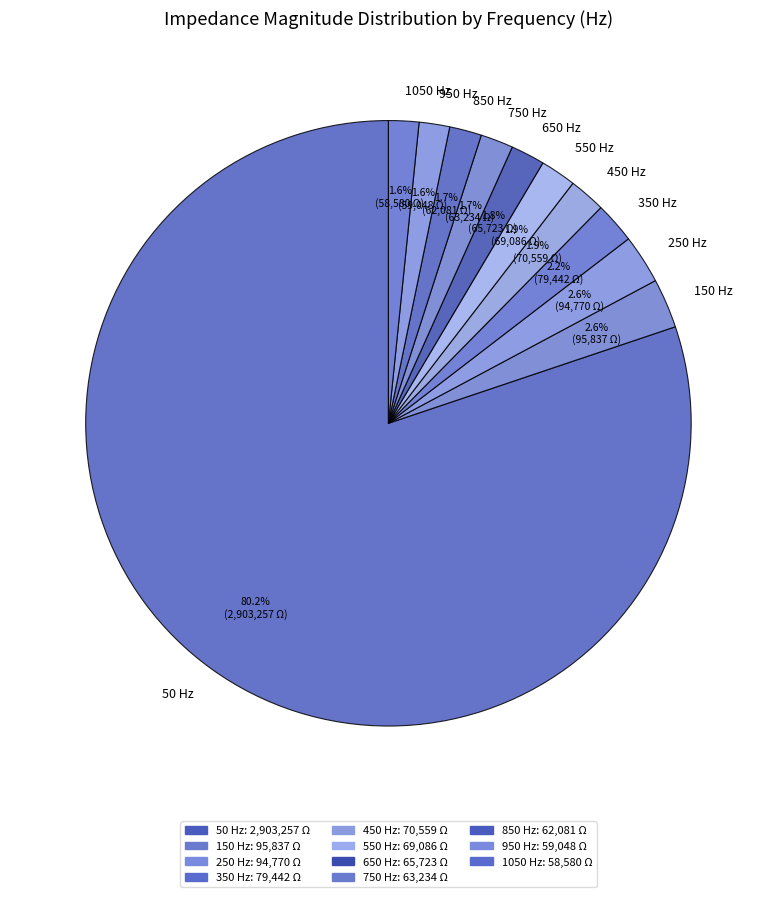

To the nearest percent, what is the combined percentage of 950 and 850?

3%